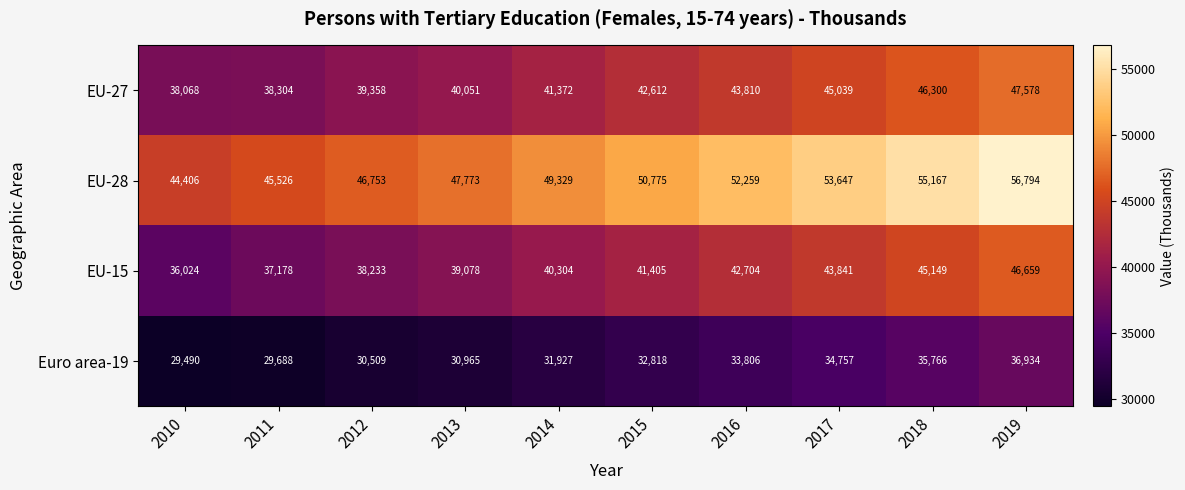

Count the number of categories in the chart.

10